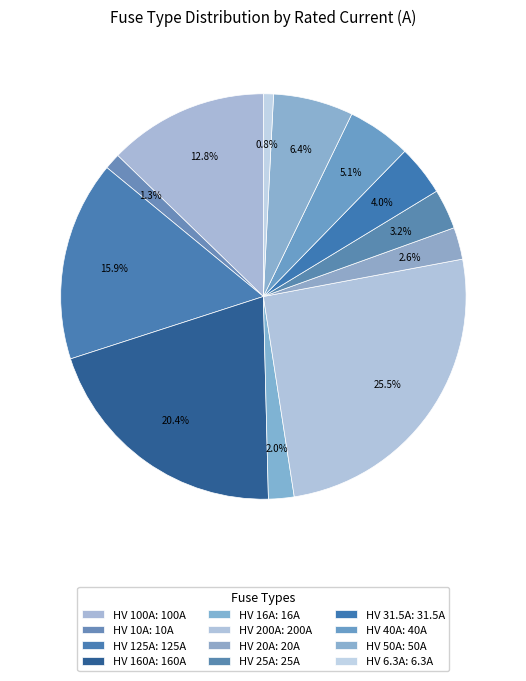

Which category has the biggest portion of the pie?

HV 200A